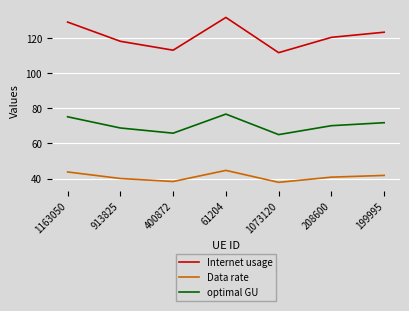

Which series has the largest range (max minus min)?

Internet usage